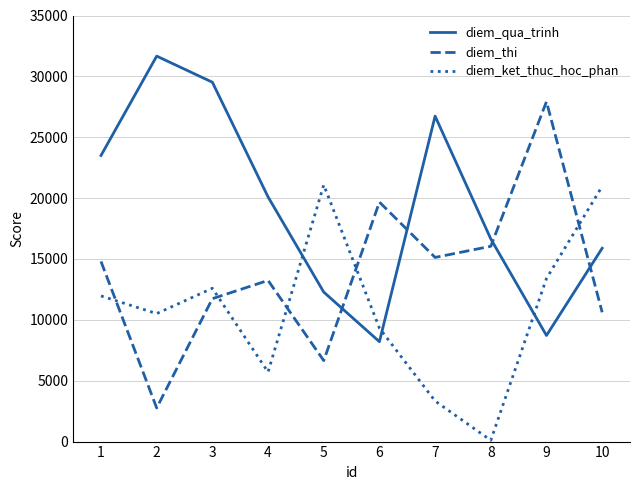

What is the smallest value displayed?

105